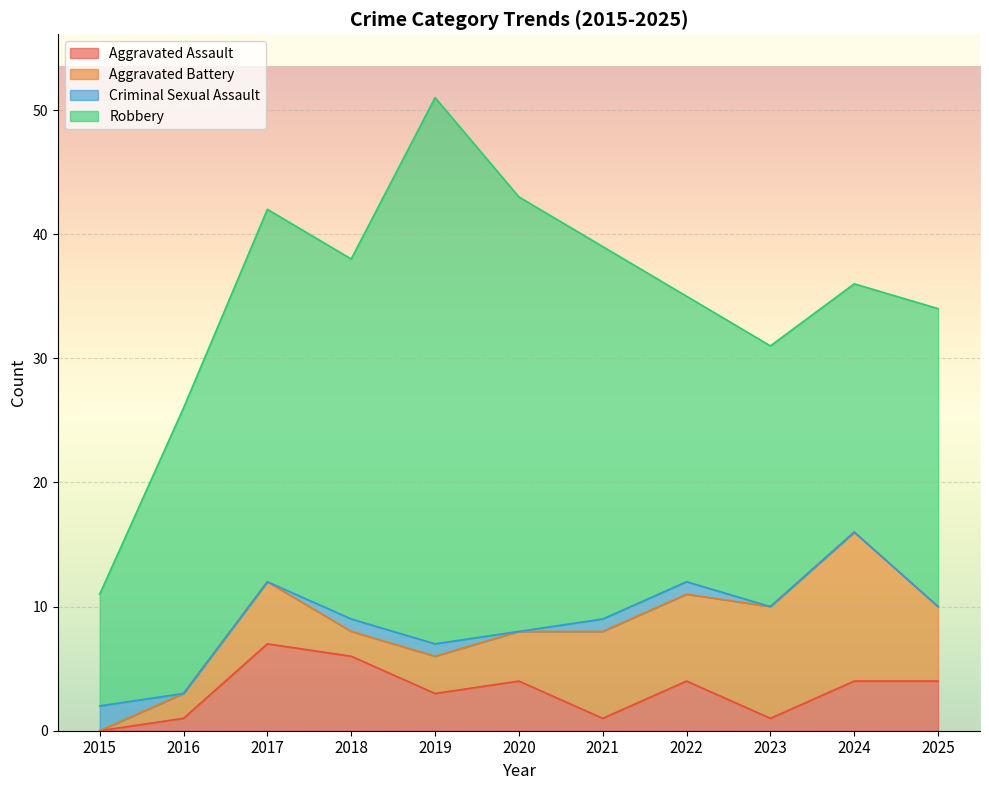

What are all the series names shown in the legend?

Aggravated Assault, Aggravated Battery, Criminal Sexual Assault, Robbery